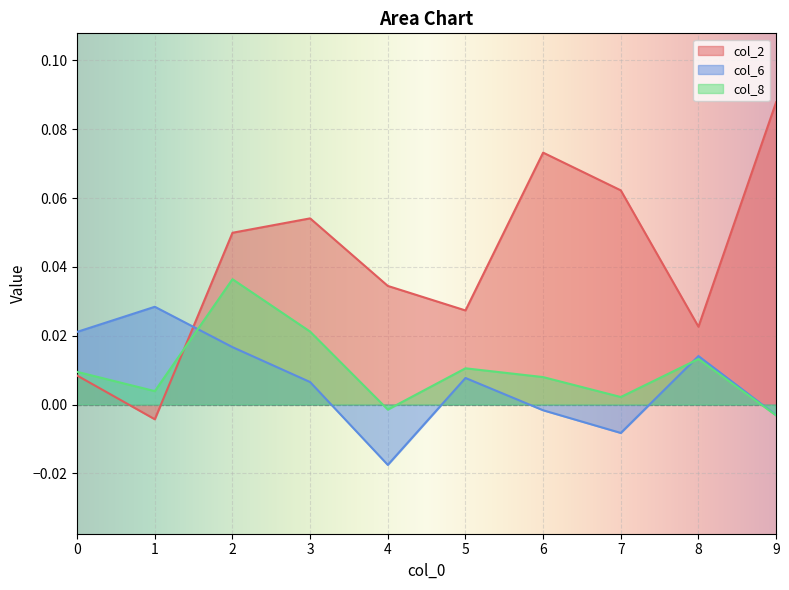

Where is col_2 nearest to the value 0?

1